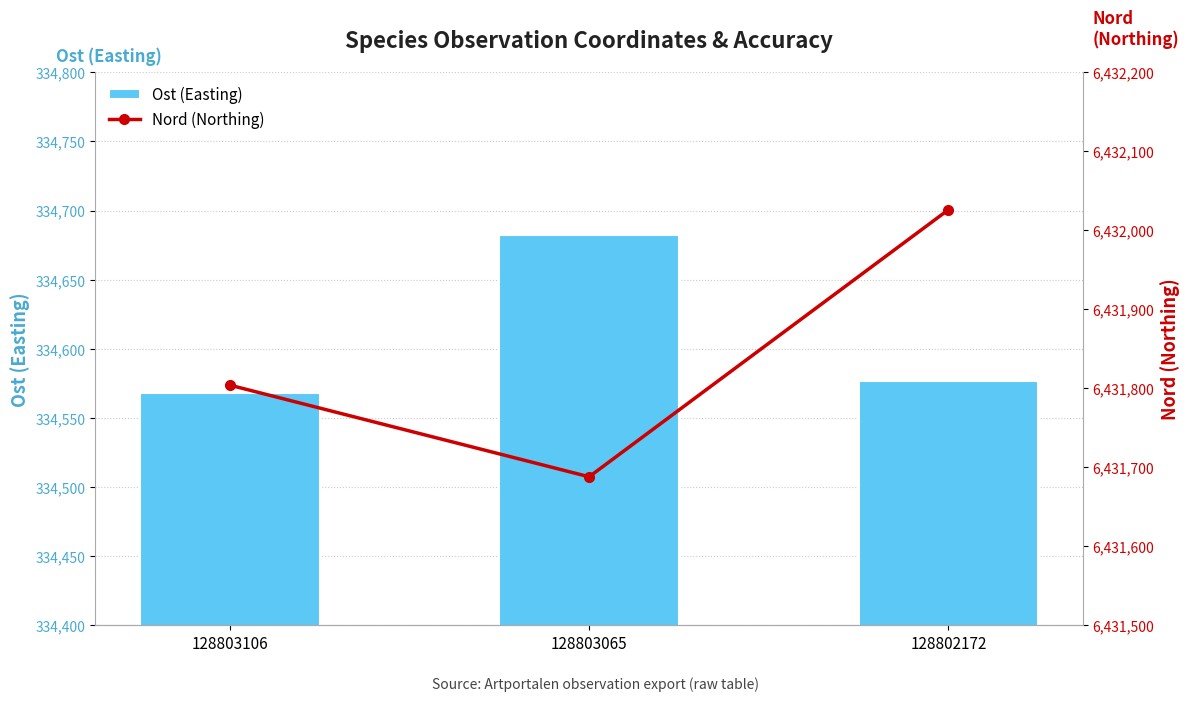

Count the Nord (Northing) values in the range 6431688 to 6432026.

3